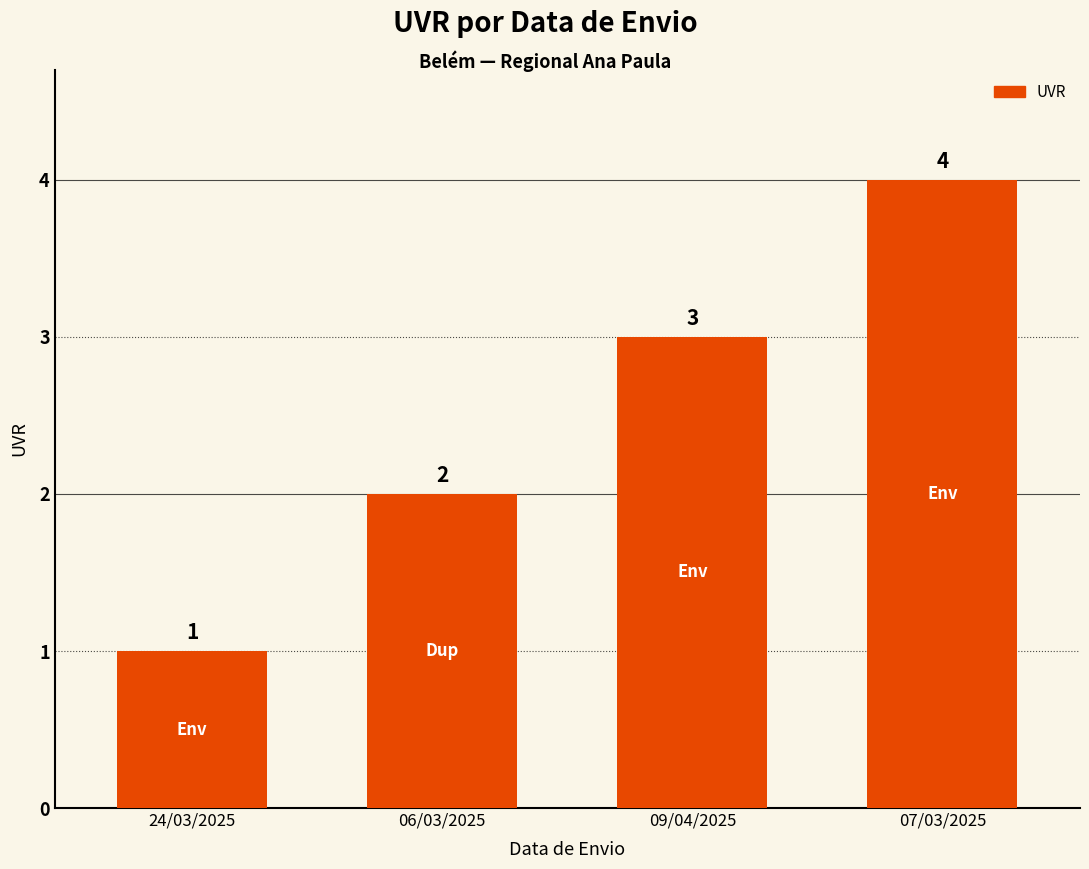

What is the sum of the values at 07/03/2025 and 24/03/2025?

5